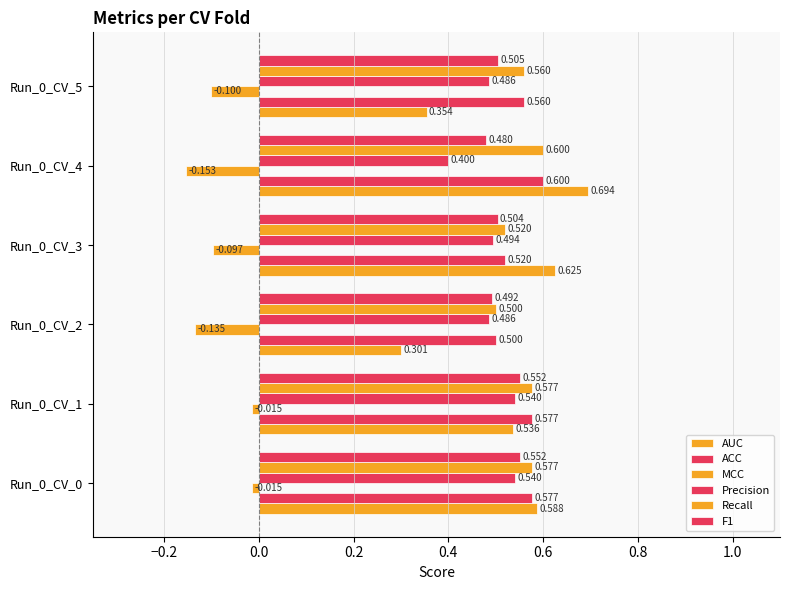

What is the difference between the second highest and minimum values in the Recall series?

0.1